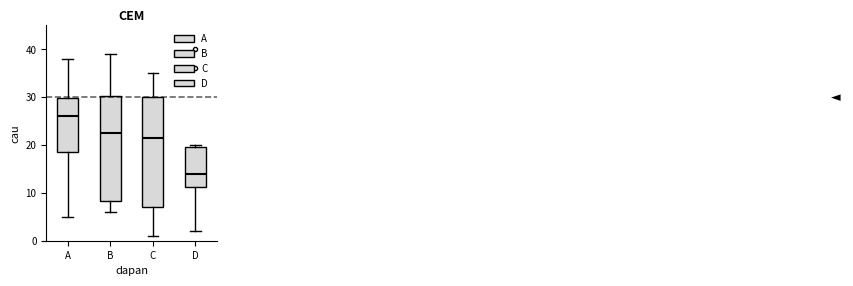

Which box has the highest median line?

A